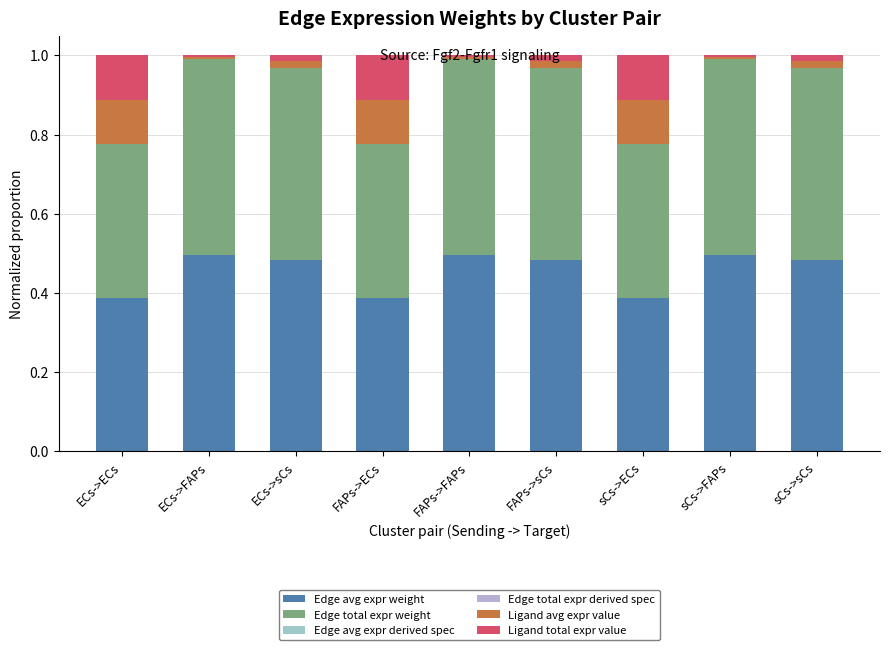

What value does the Edge avg expr weight series have at FAPs->FAPs?

0.5